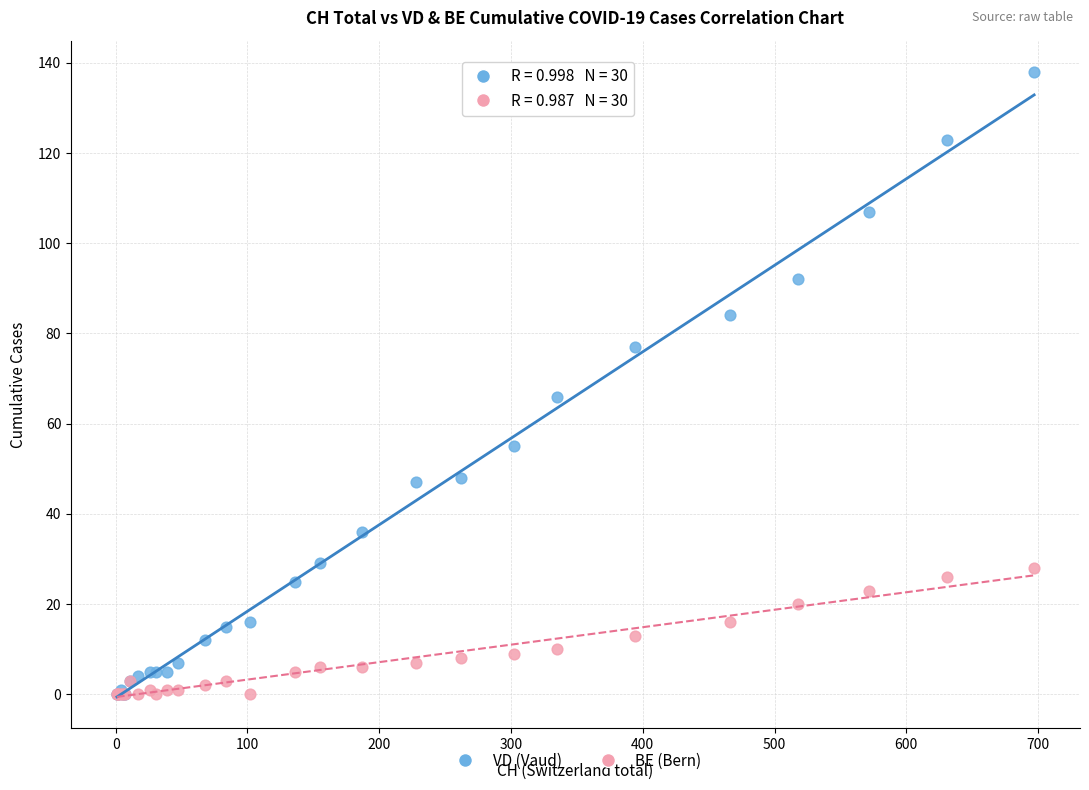

What are all the series names shown in the legend?

VD (Vaud), BE (Bern)